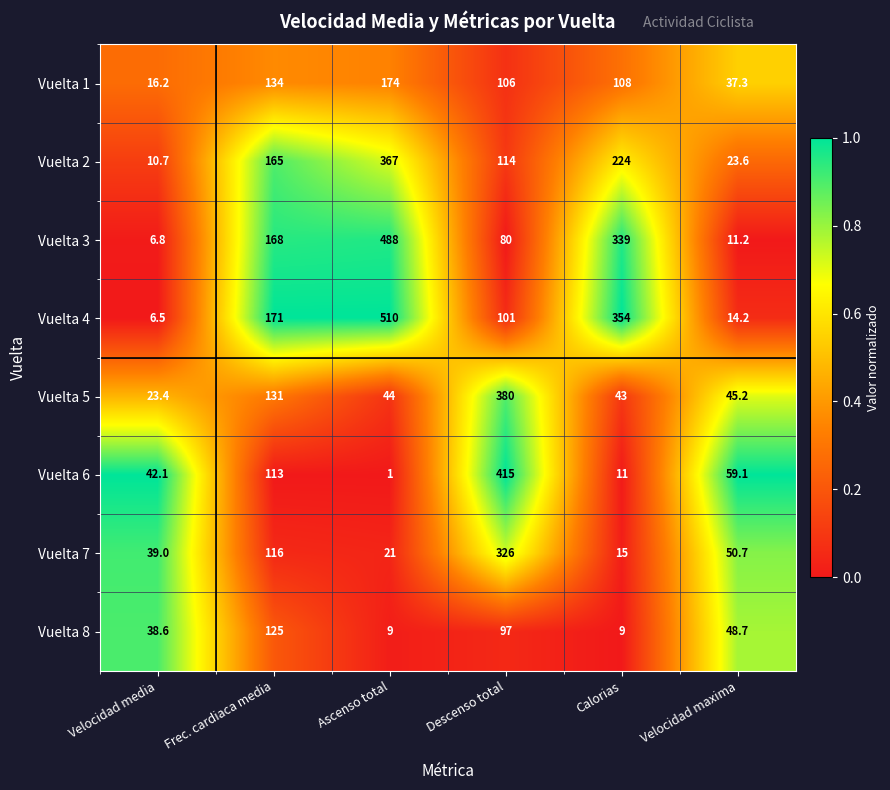

At which label does Vuelta 4 reach its minimum?

Velocidad media